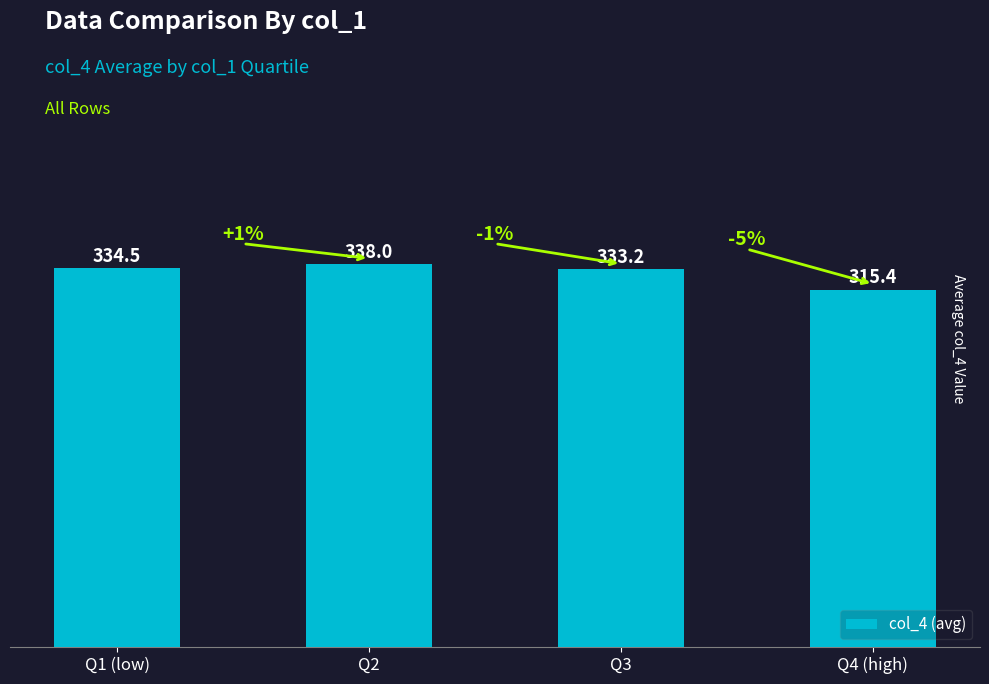

Reading left to right, transcribe all the data shown in this chart.

Q1 (low)=334.5	Q2=338.0	Q3=333.2	Q4 (high)=315.4